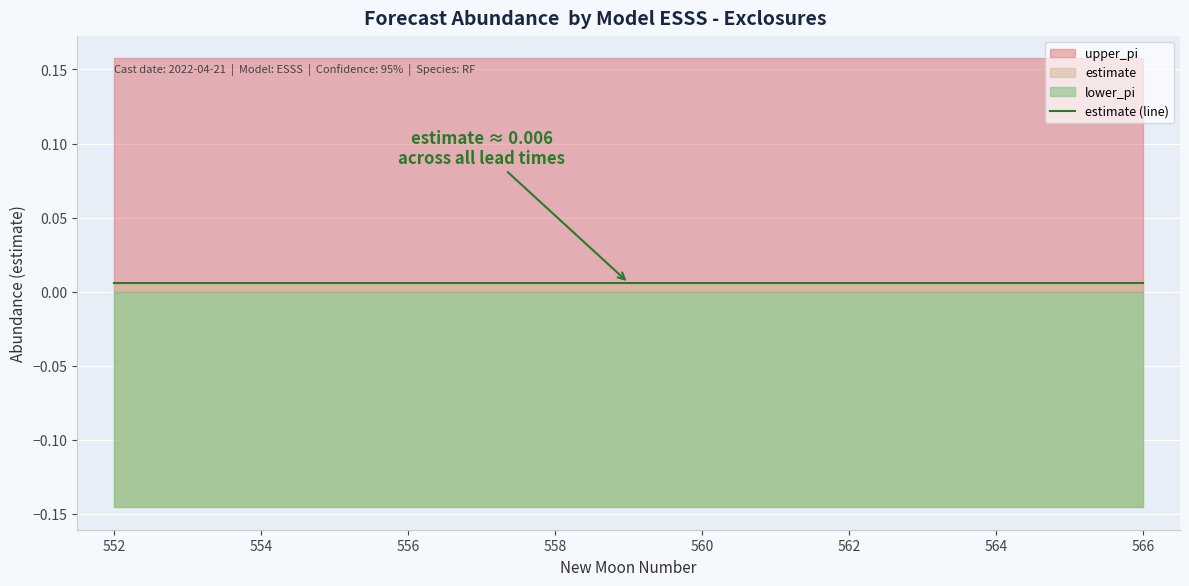

What is the spread (max minus min) of values at 553?

0.3